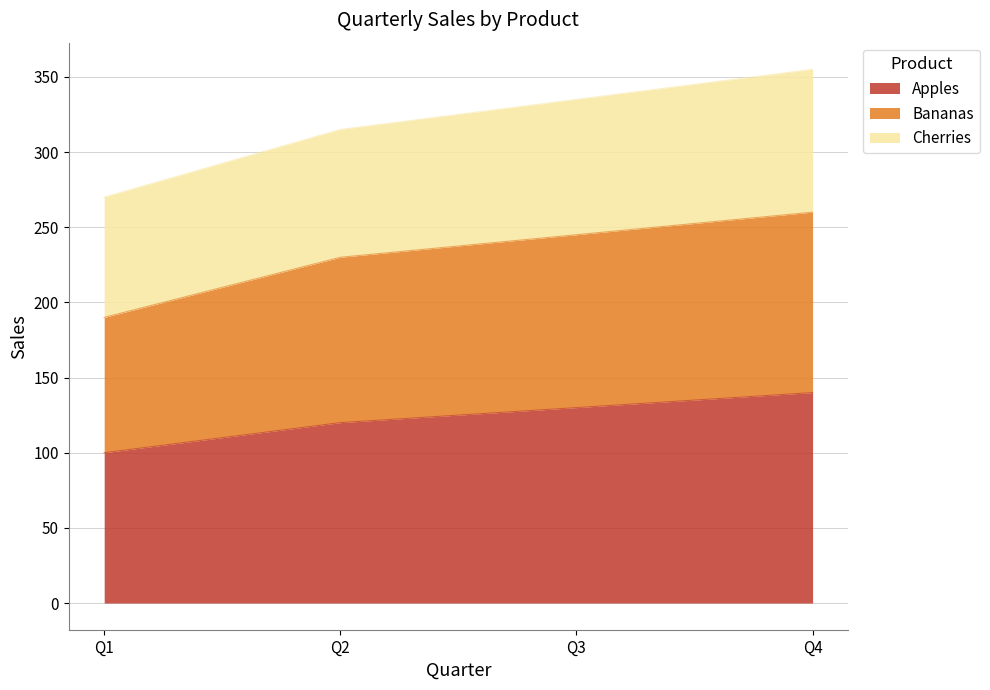

What is the sum of all Apples values?

490